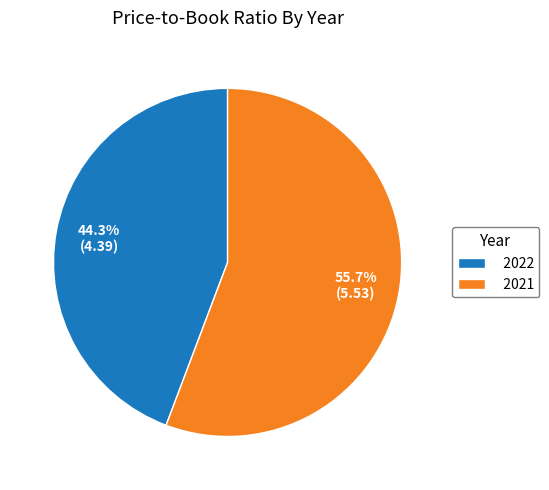

How many segments does this pie chart have?

2